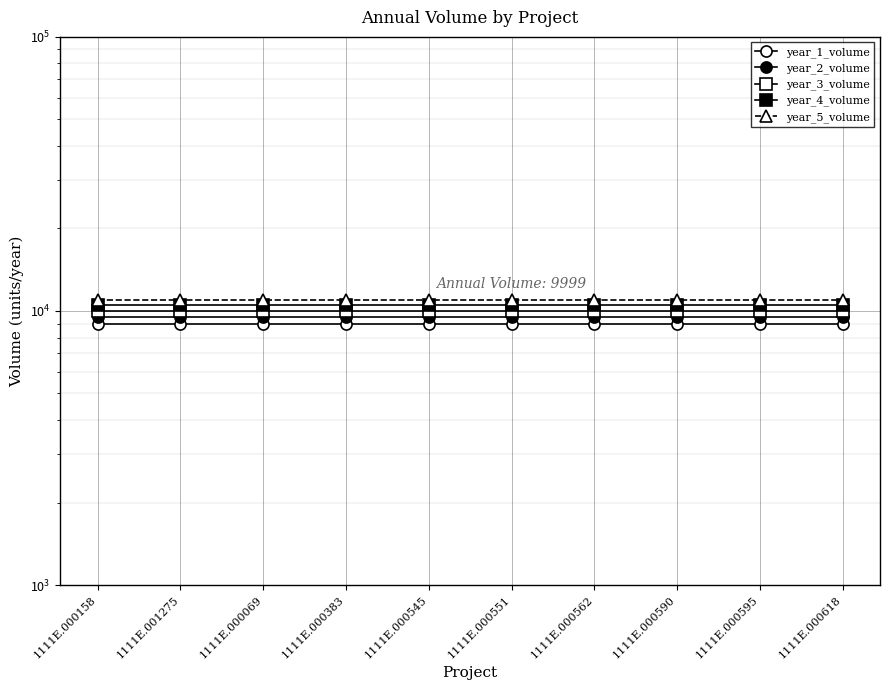

Is the value of year_4_volume at 1111E.000562 greater than the value of year_2_volume at 1111E.000158?

Yes